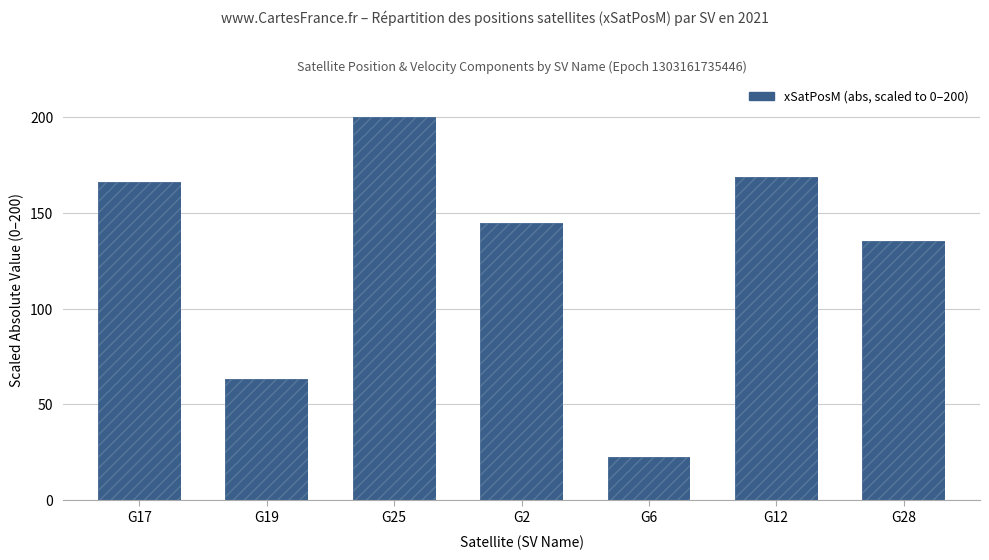

Count the number of data series in this chart.

1